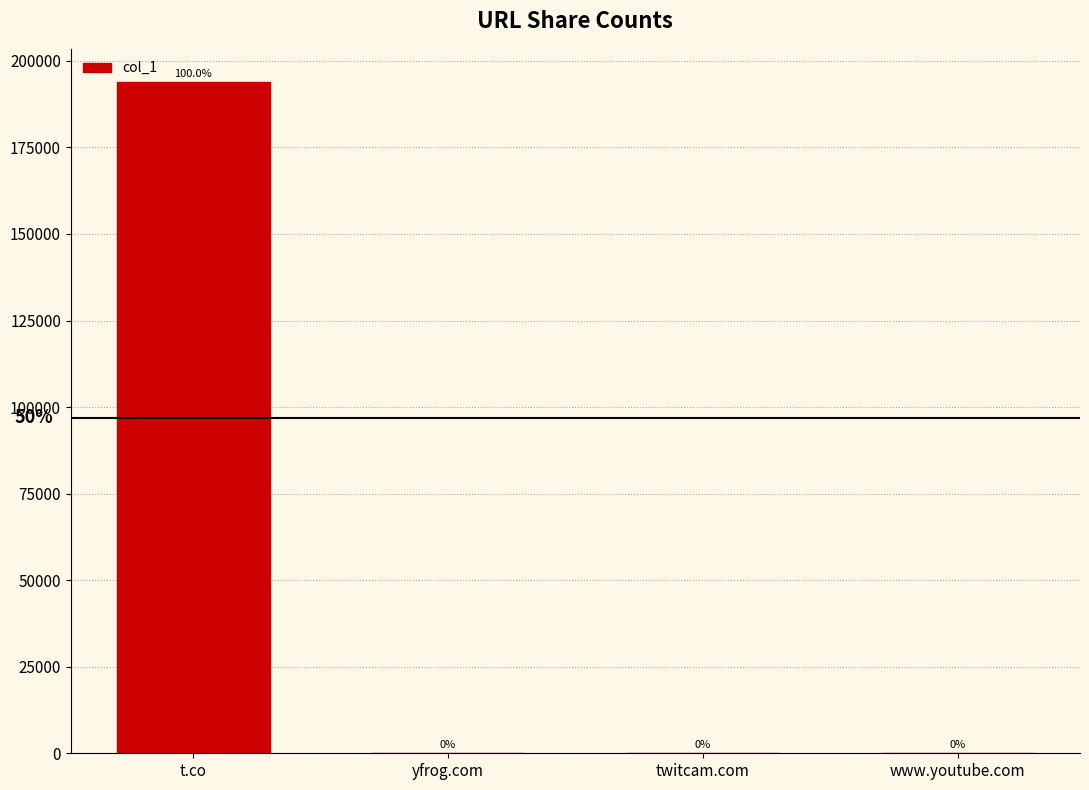

What is the ratio of the value at www.youtube.com to the value at twitcam.com?

3.0